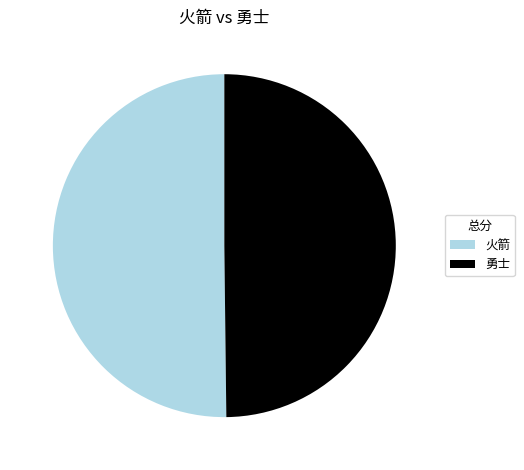

True or false: 勇士 accounts for 64% of the total.

False